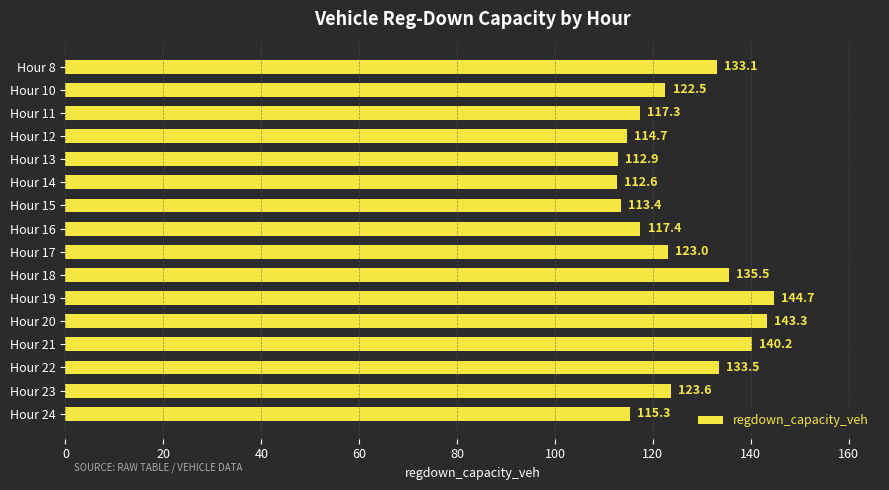

How many data points are less than 123?

8